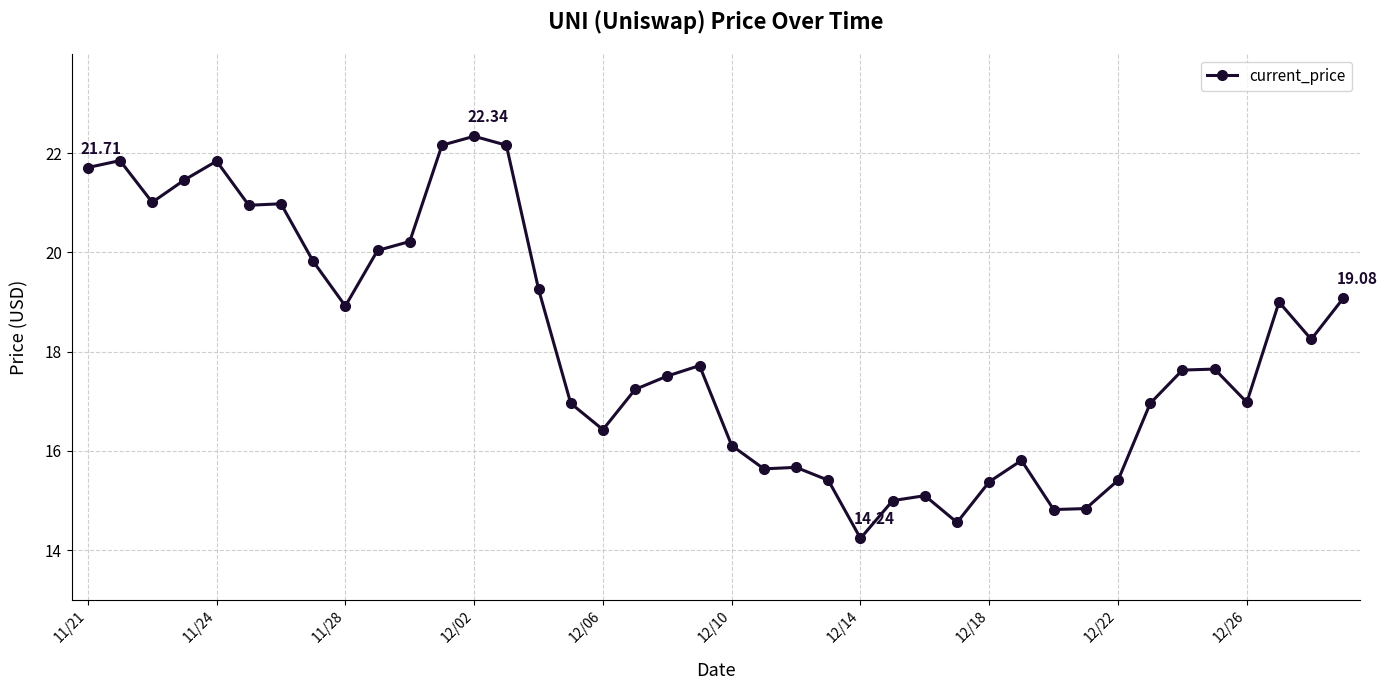

What is the minimum value shown in the chart?

14.2